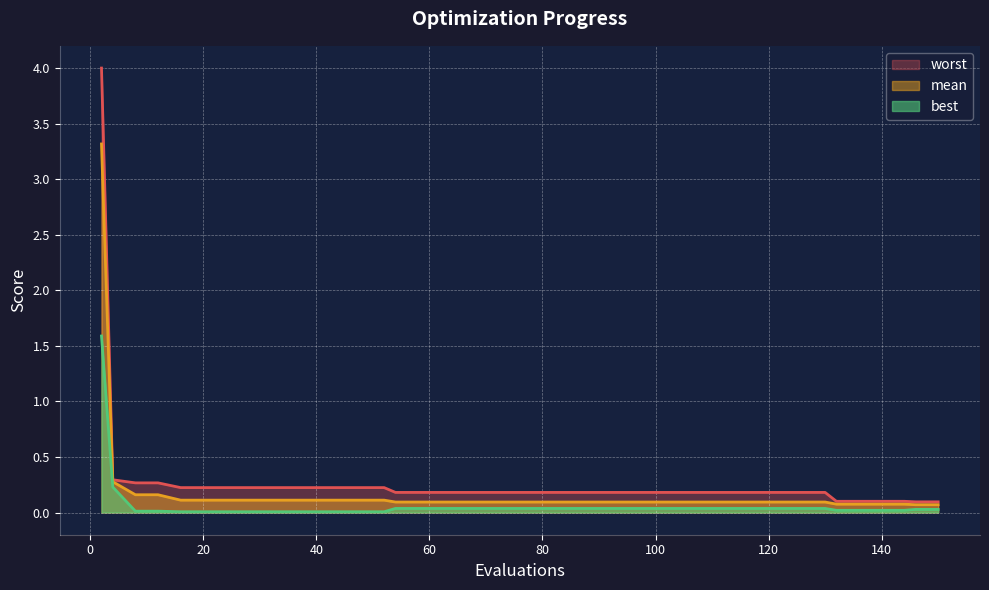

Which series has the largest total across all categories?

worst